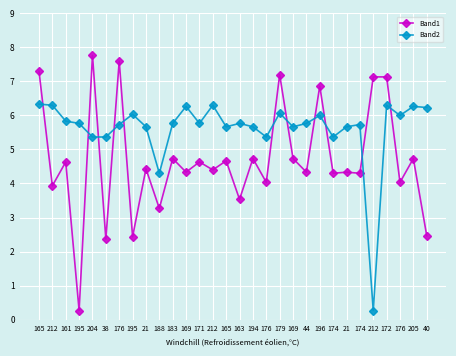

How many data points does each series have?

30